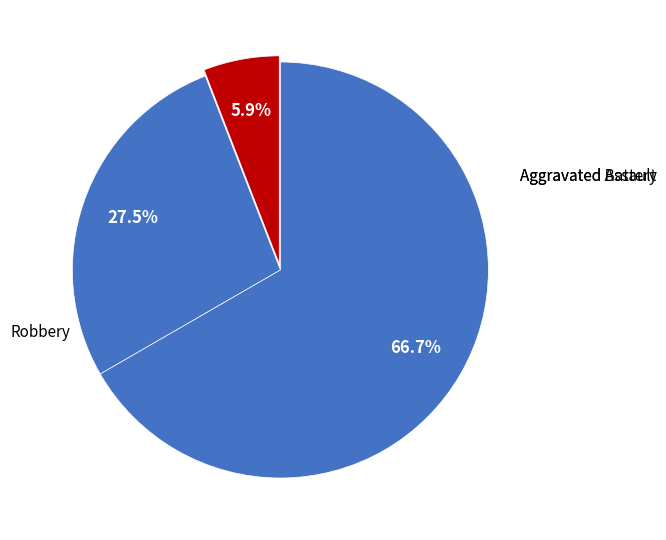

How many segments does this pie chart have?

3